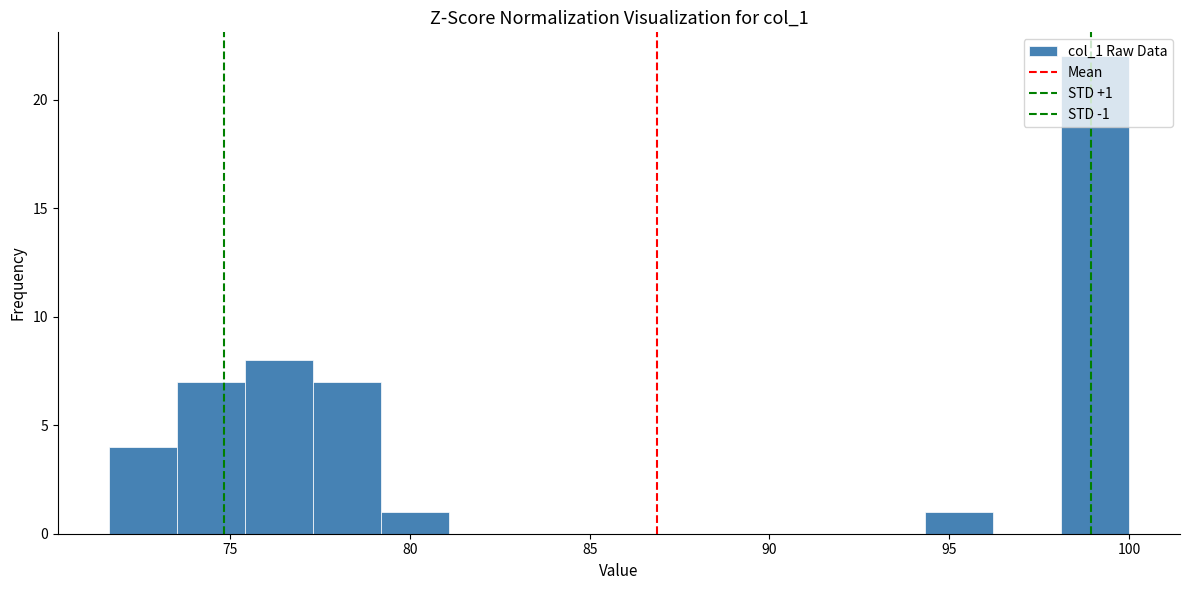

Around what value on the x-axis is the tallest bar? Give the approximate position of its centre, as read against the axis.

99.0